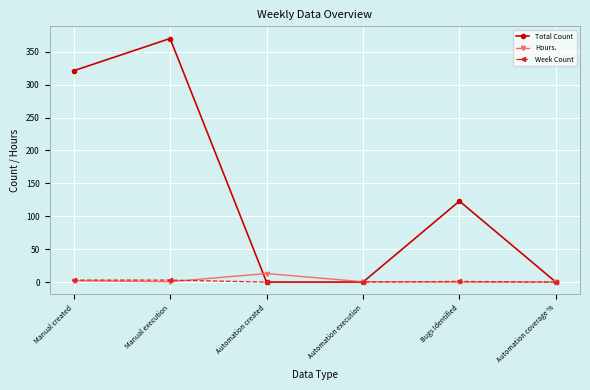

Does the chart display data point markers on the line(s)?

Yes